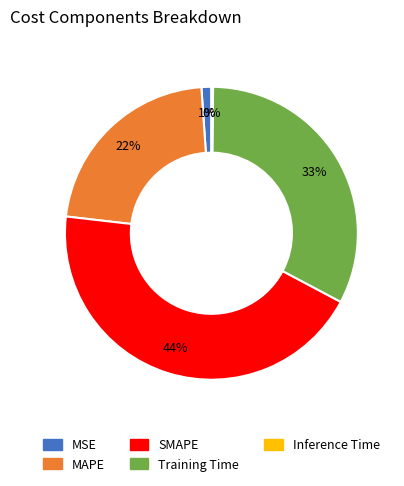

To the nearest percent, what is the difference between the largest and smallest slice percentages?

44%